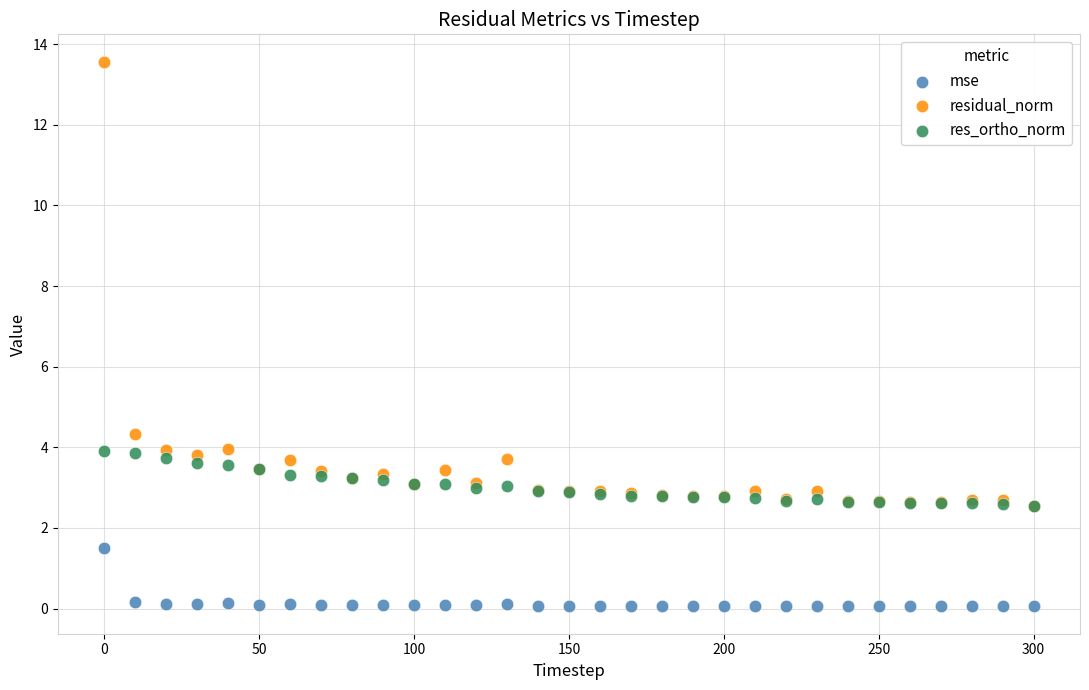

Across all series, what Y value is closest to 6?

4.3